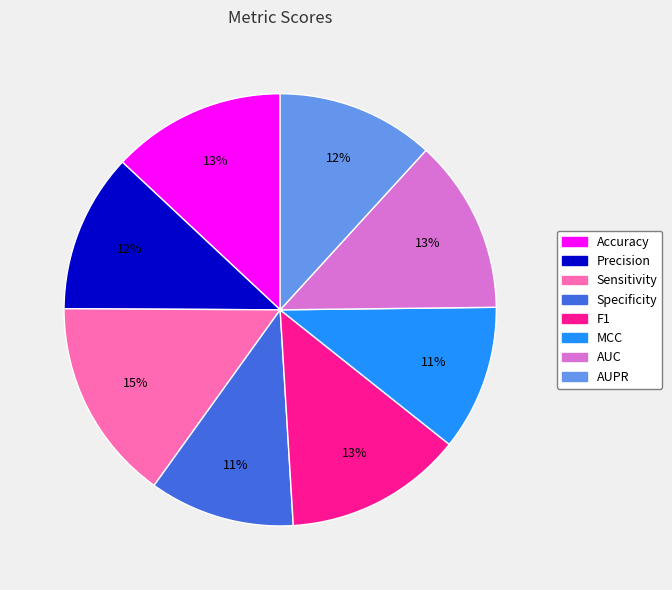

What is the largest slice in the pie chart?

Sensitivity